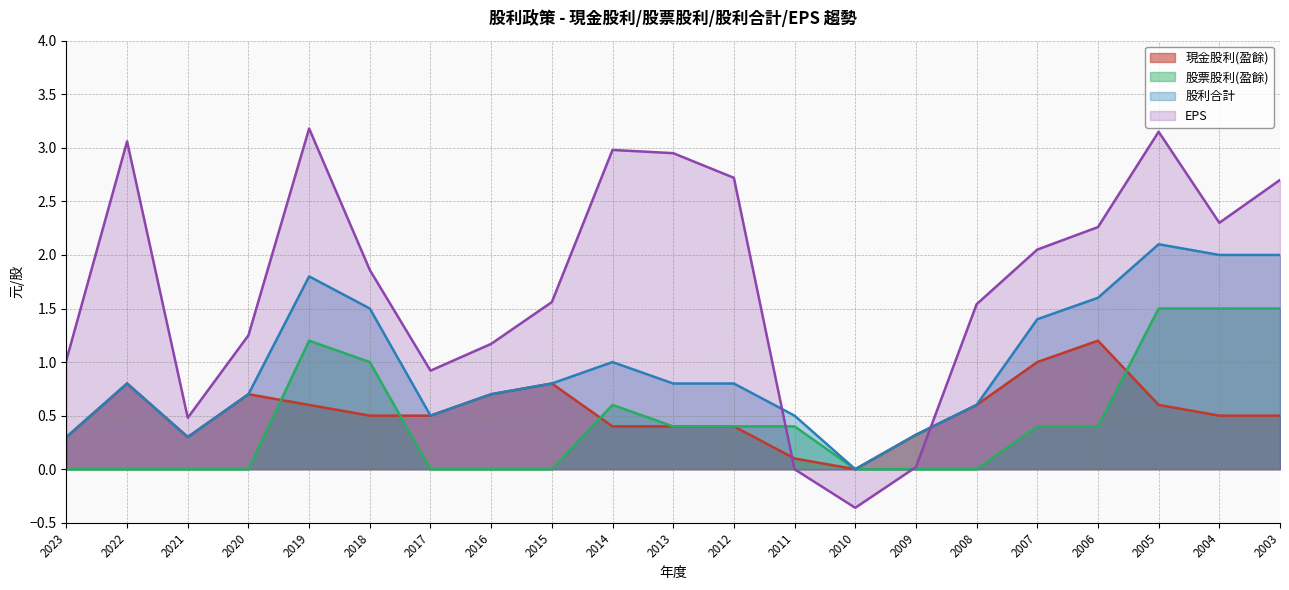

What is the difference between the maximum and minimum values in the EPS series?

3.5